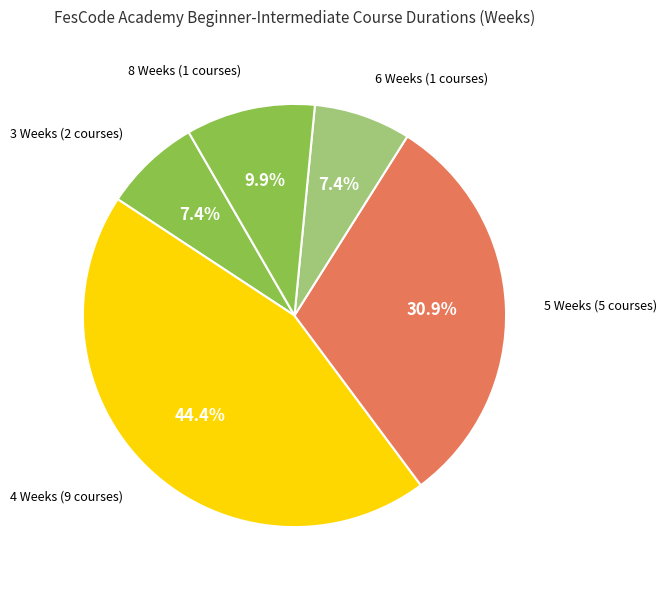

To the nearest percent, what is the average slice percentage?

20%